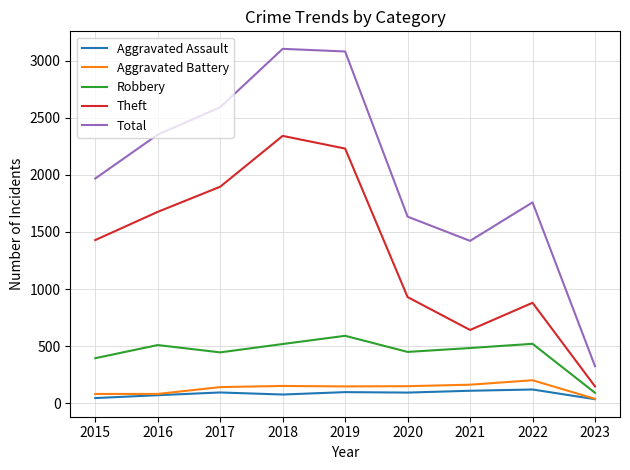

What is the maximum value shown in the chart?

3103